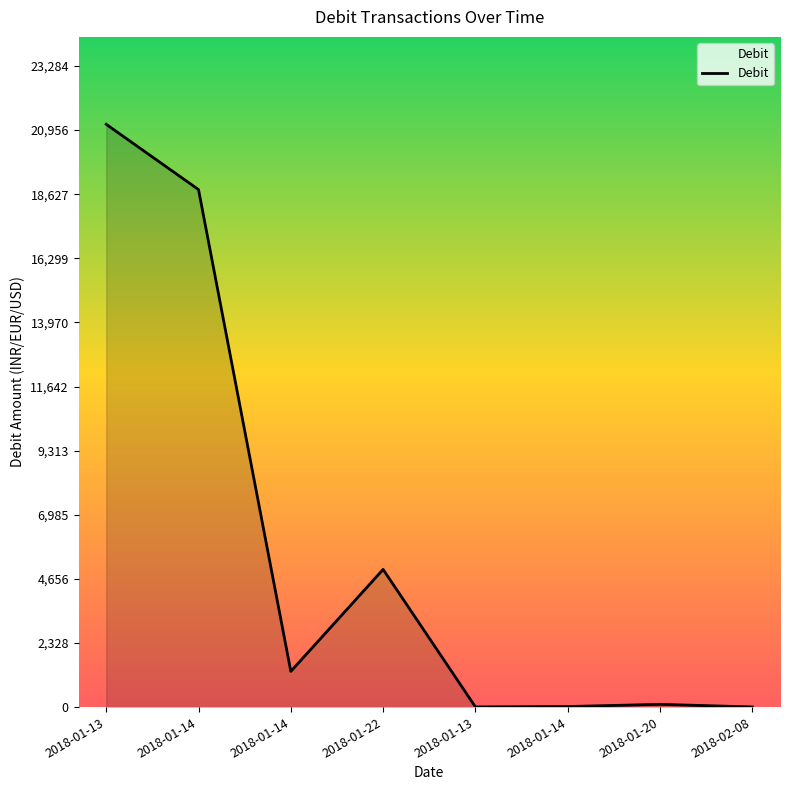

What is the smallest value displayed?

5.0